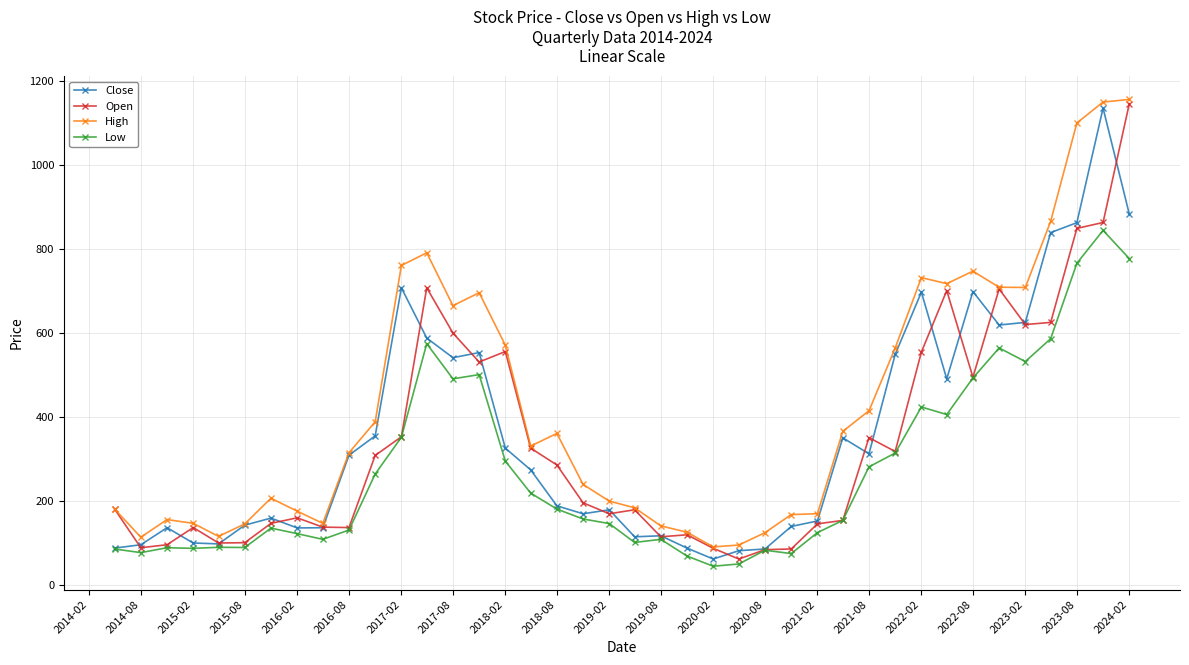

How many categories are shown in the chart?

40